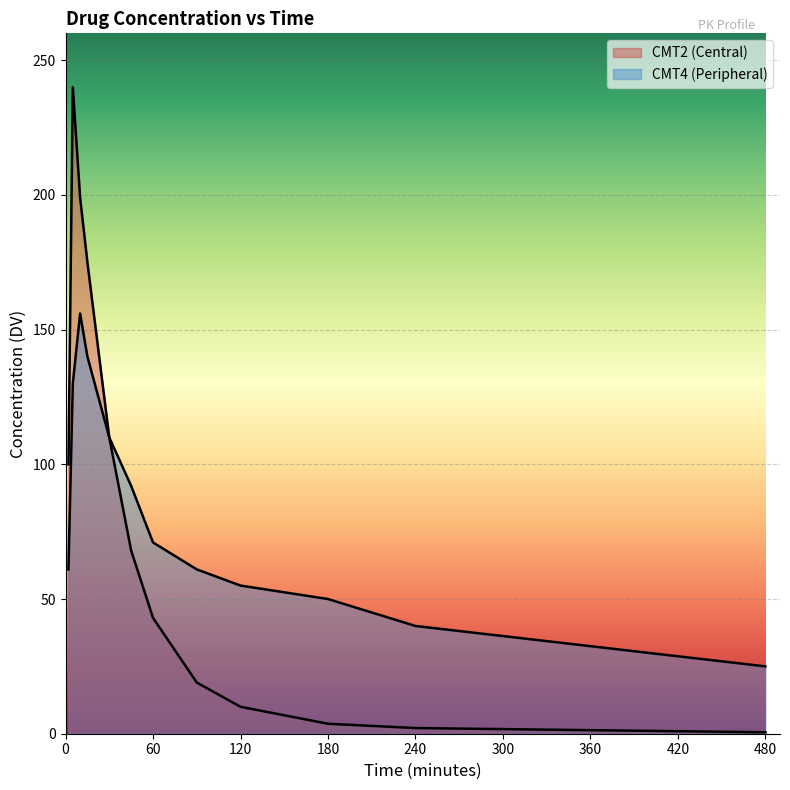

True or false: CMT2 (Central) has a value of 175.0 at 15.

True